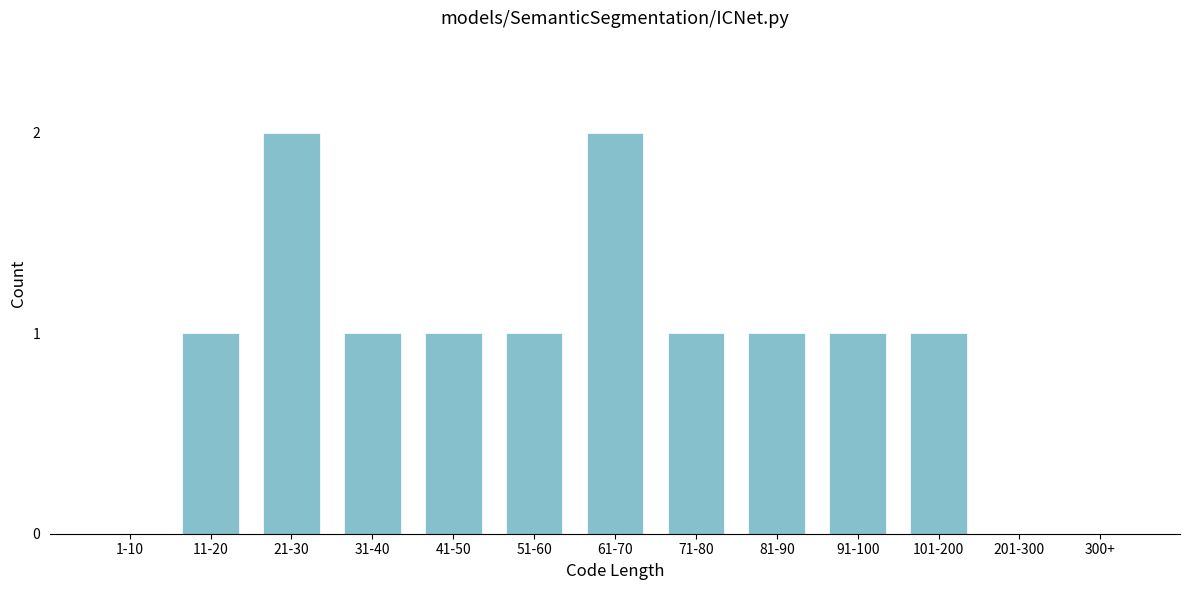

Reading right to left, transcribe all the data shown in this chart.

300+=0	201-300=0	101-200=1	91-100=1	81-90=1	71-80=1	61-70=2	51-60=1	41-50=1	31-40=1	21-30=2	11-20=1	1-10=0